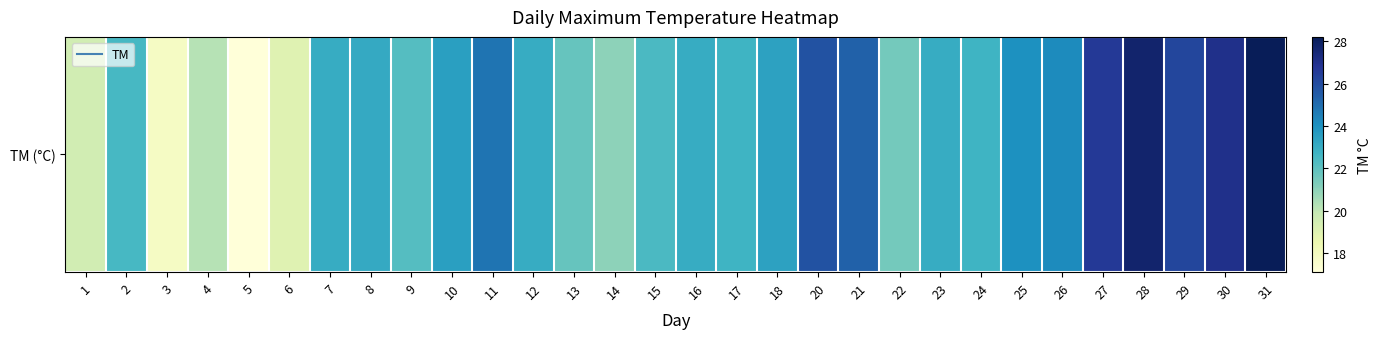

The value at 20 is 46.0. True or false?

False